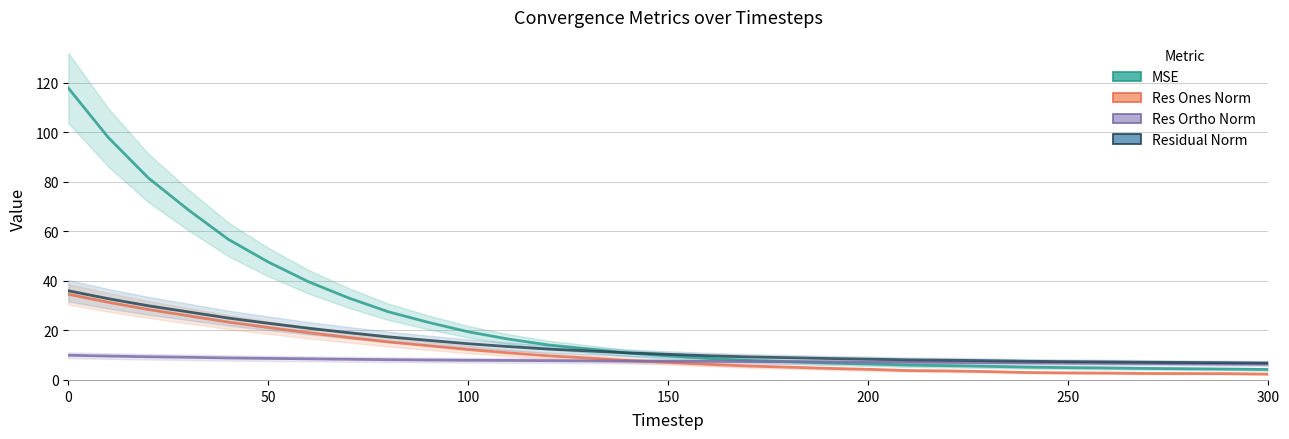

At which label is mse closest to 61?

40